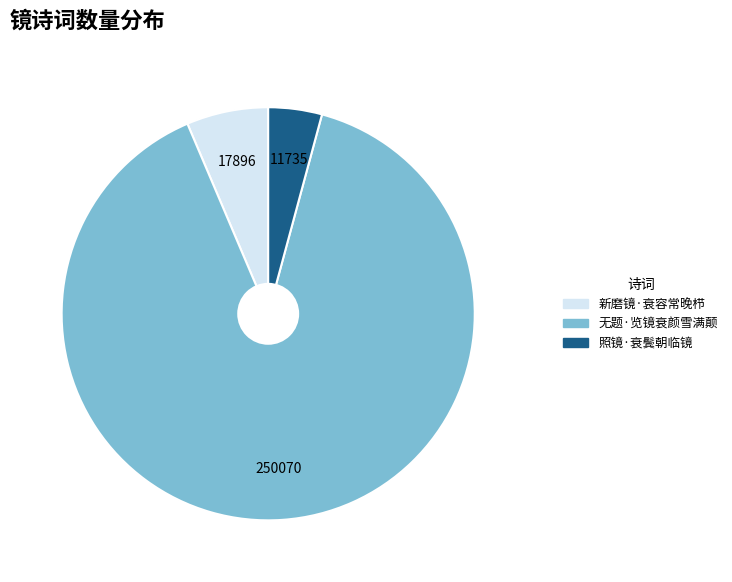

Between 无题·览镜衰颜雪满颠 and 新磨镜·衰容常晚栉, which is larger?

无题·览镜衰颜雪满颠